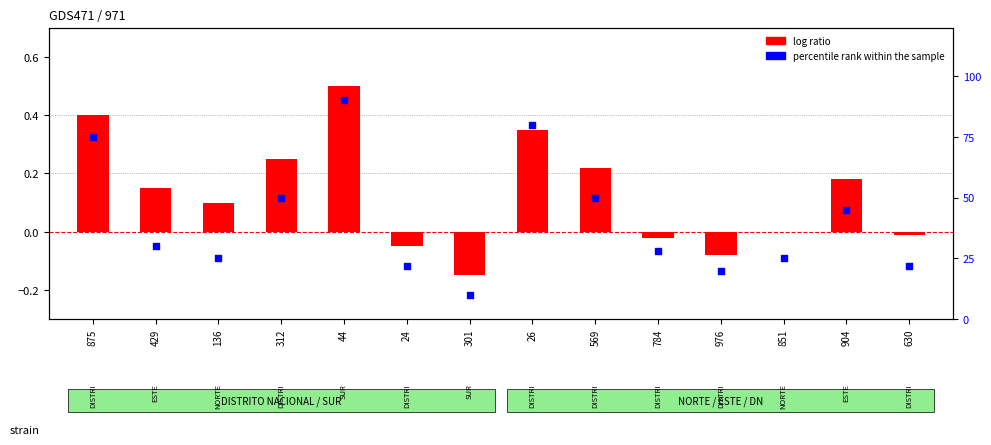

Which series contains the lowest Y value?

log ratio